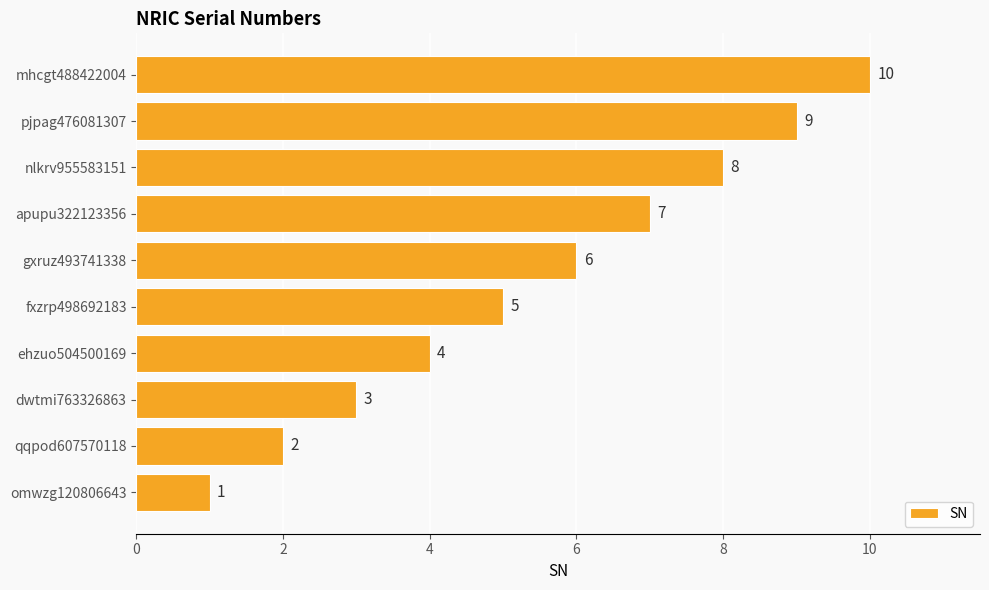

The chart shows a value of 3 at dwtmi763326863. True or false?

True